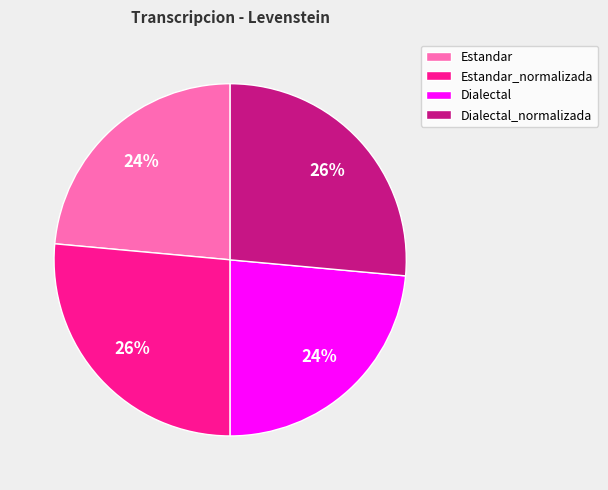

Do Estandar and Dialectal together represent more than half of the pie?

No